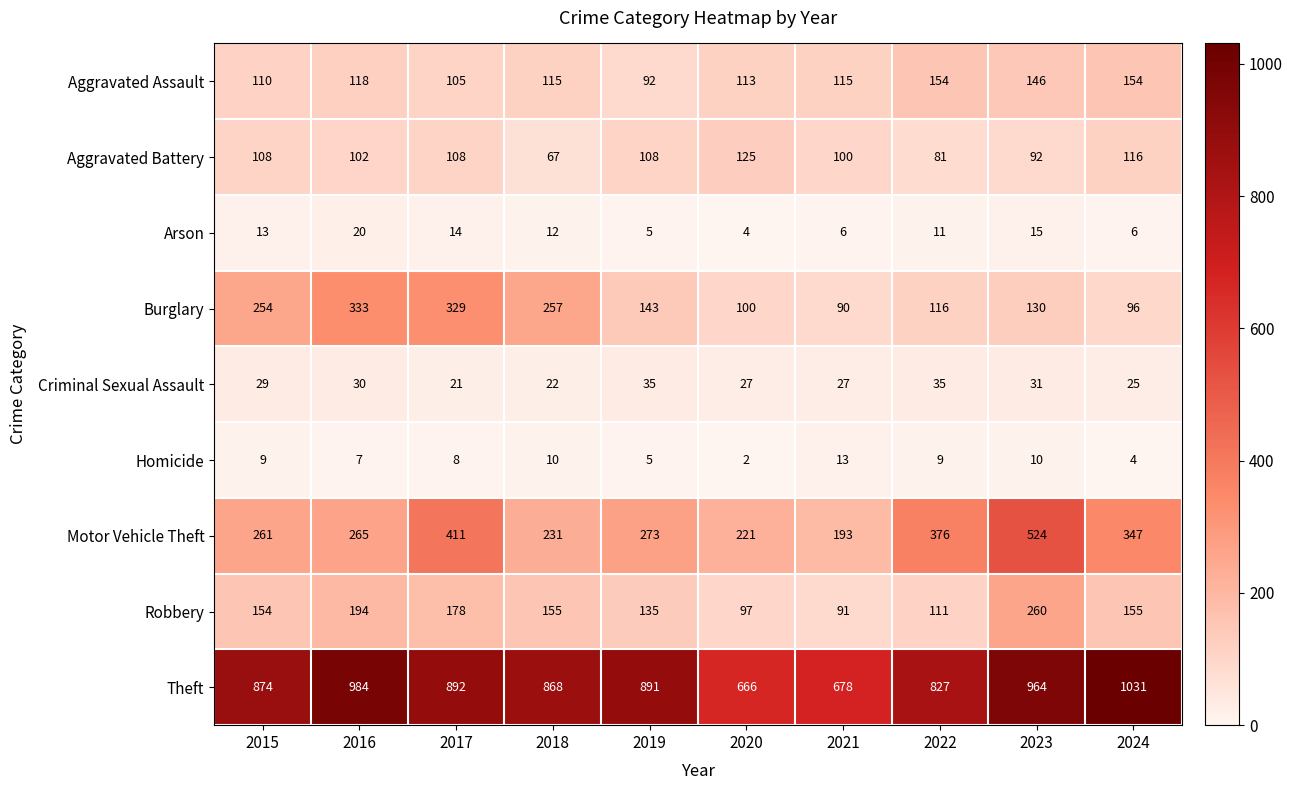

At how many categories does at least one series exceed 331?

10